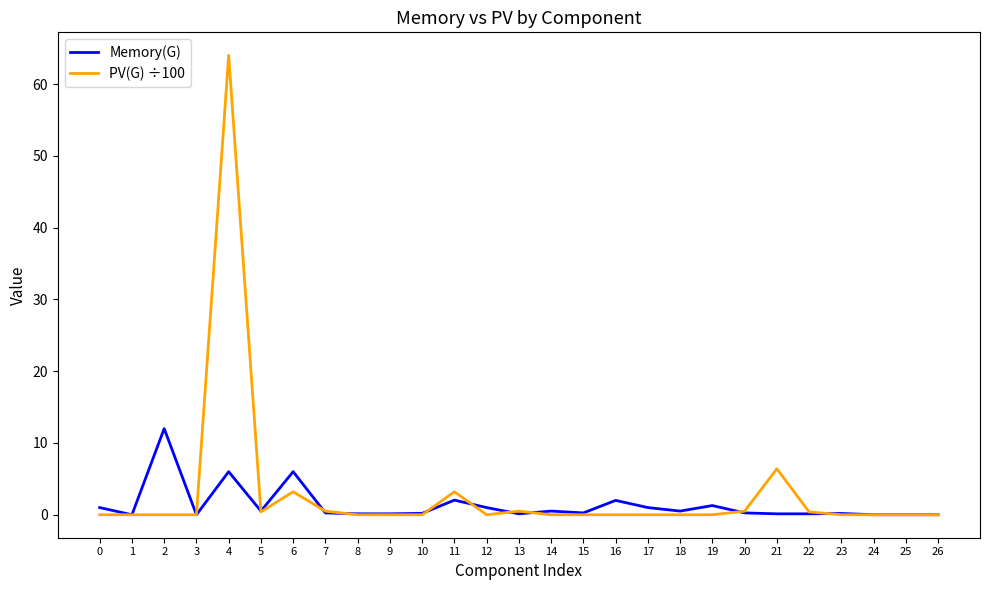

True or false: PV(G) ÷100 has a value of 0.0 at 23.

True